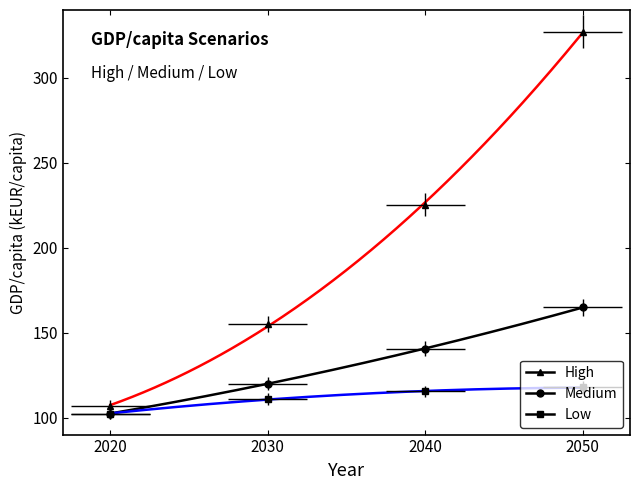

Reading left to right, what are all the values shown in this chart?

High: 106.9	155.2	225.3	327.2
Medium: 102.4	120.0	140.7	164.9
Low: 102.4	110.9	115.4	117.7